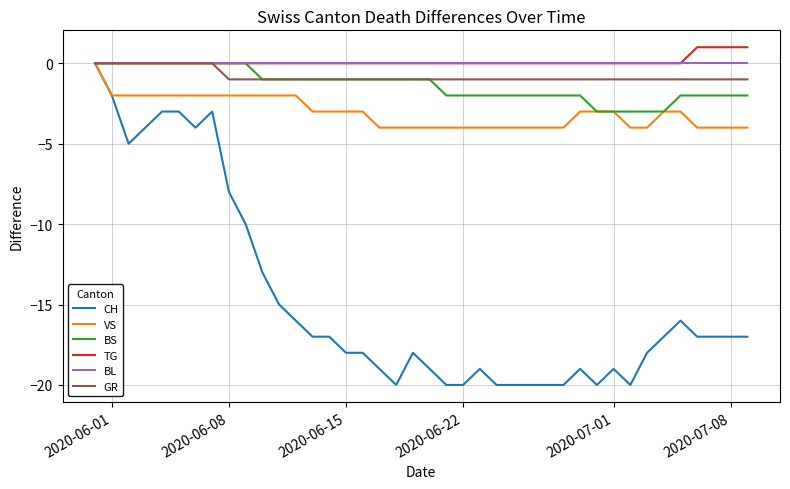

What is the lowest value of the VS series?

-4